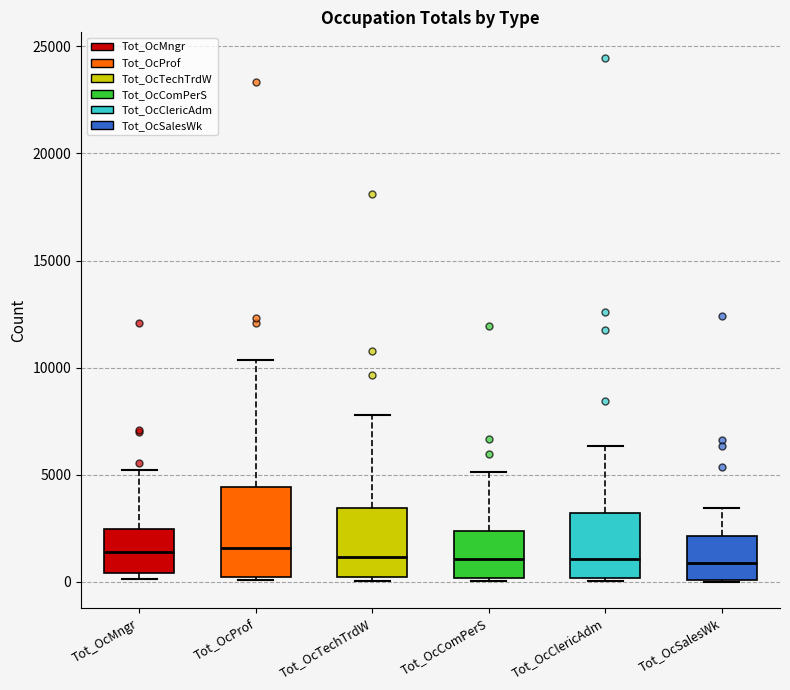

Reading left to right, read every box against the y-axis: the position of its median line, the range the box covers, and the ends of its whiskers. The values are not printed on the chart, so give them approximately, as read against the axis.

Tot_OcMngr: median 1500, box 500 to 2500, whiskers 0 to 5000
Tot_OcProf: median 1500, box 0 to 4500, whiskers 0 to 10500
Tot_OcTechTrdW: median 1000, box 0 to 3500, whiskers 0 (just below the box's lower edge) to 8000
Tot_OcComPerS: median 1000, box 0 to 2500, whiskers 0 to 5000
Tot_OcClericAdm: median 1000, box 0 to 3000, whiskers 0 to 6500
Tot_OcSalesWk: median 1000, box 0 to 2000, whiskers 0 to 3500